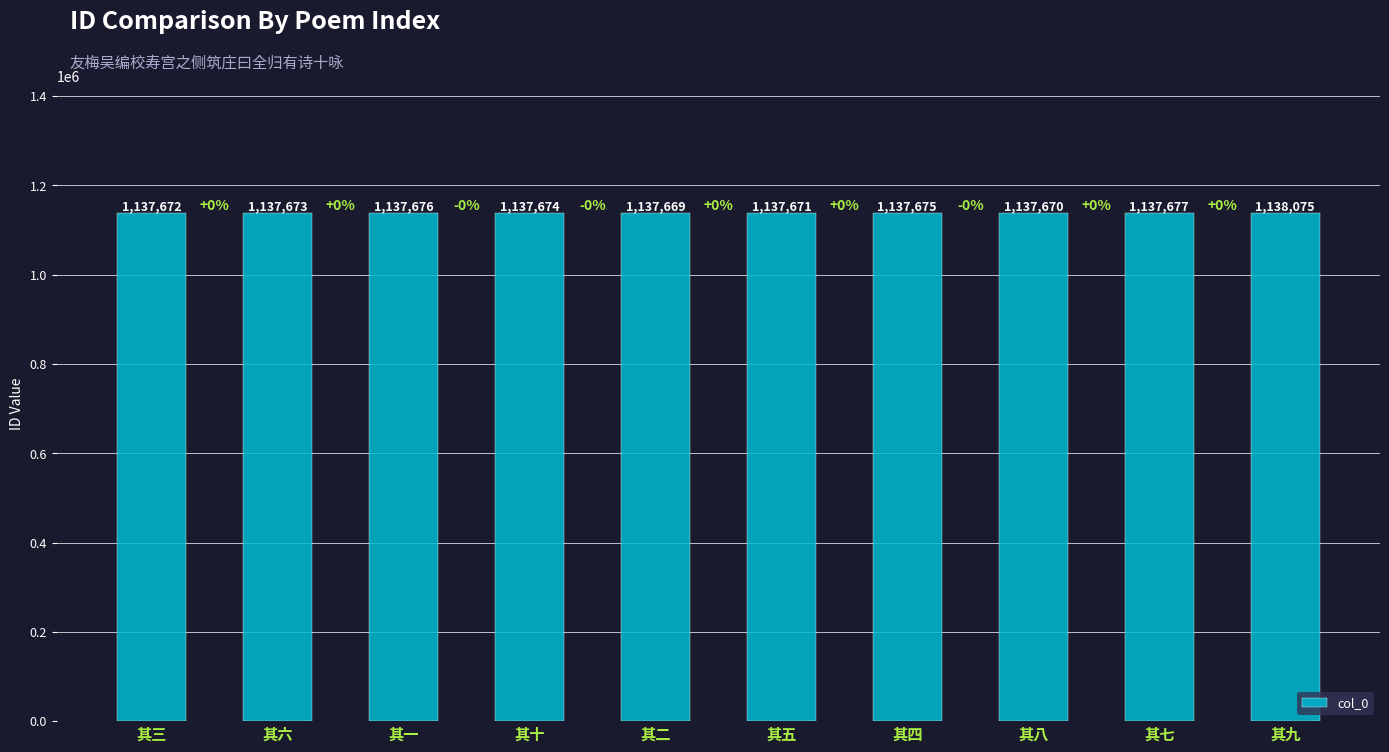

How many bars are there in total?

10